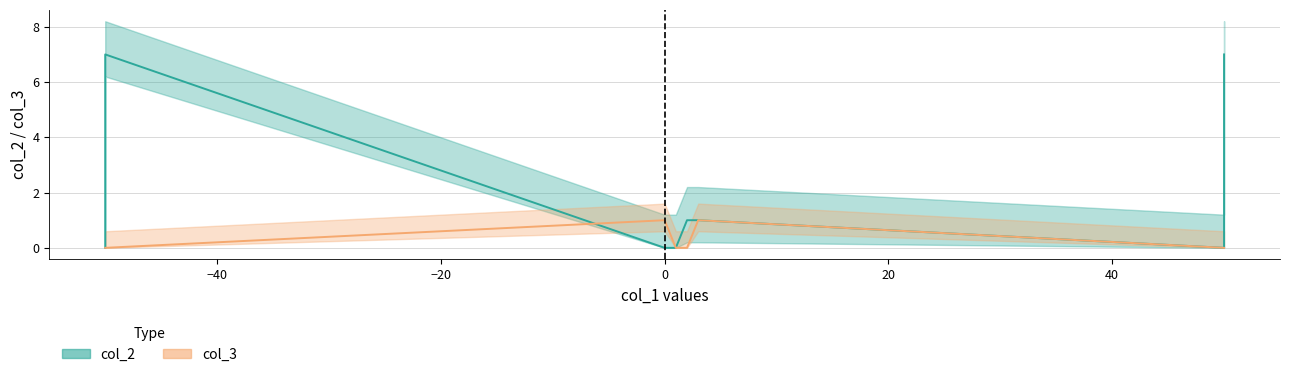

Is it true that col_3 equals 0 at 50?

True